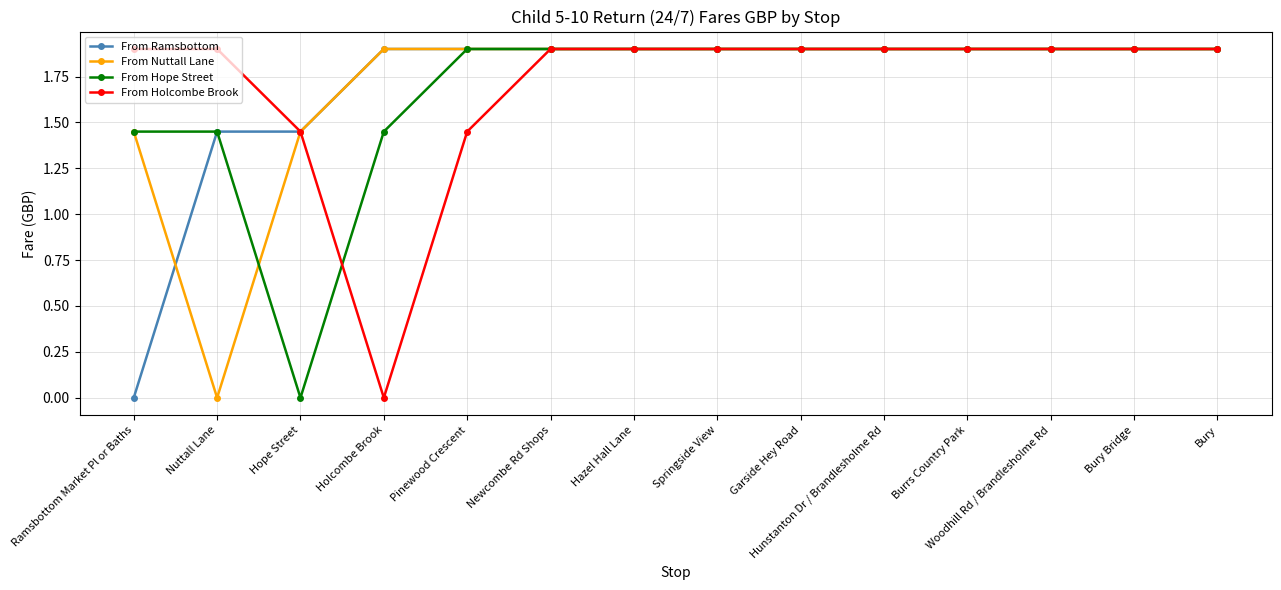

What is the total value across all series at Nuttall Lane?

4.8